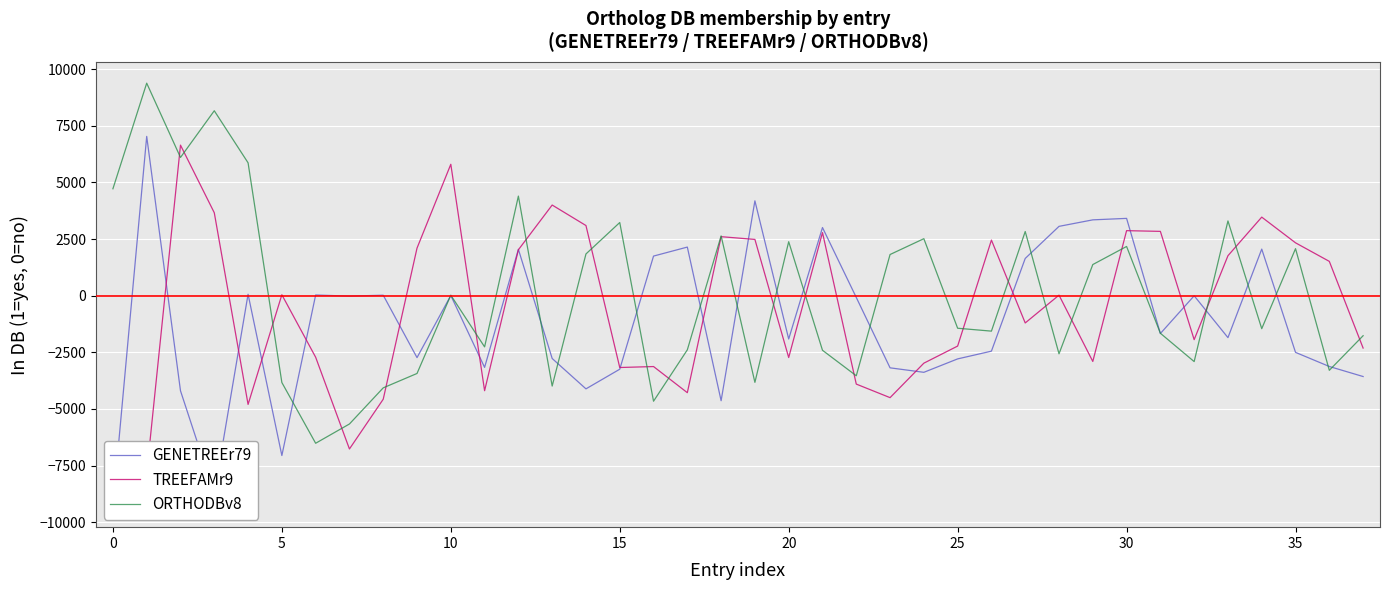

Where is GENETREEr79 nearest to the value -1126?

31